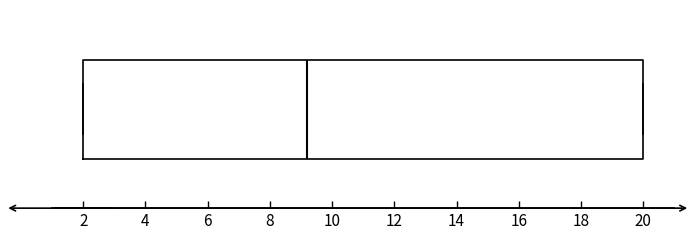

Where does the median line of the box sit on the x-axis? The values are not printed on the chart, so give them approximately, as read against the axis.

9.2